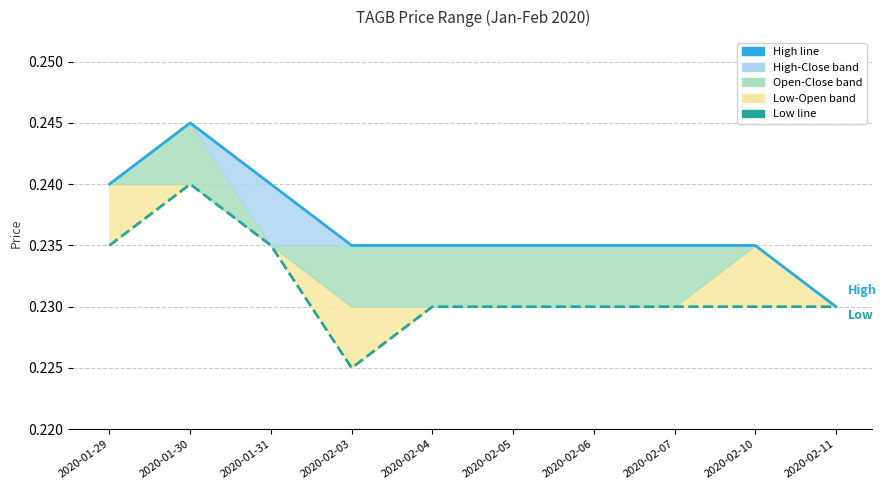

What is the greatest value displayed?

0.2